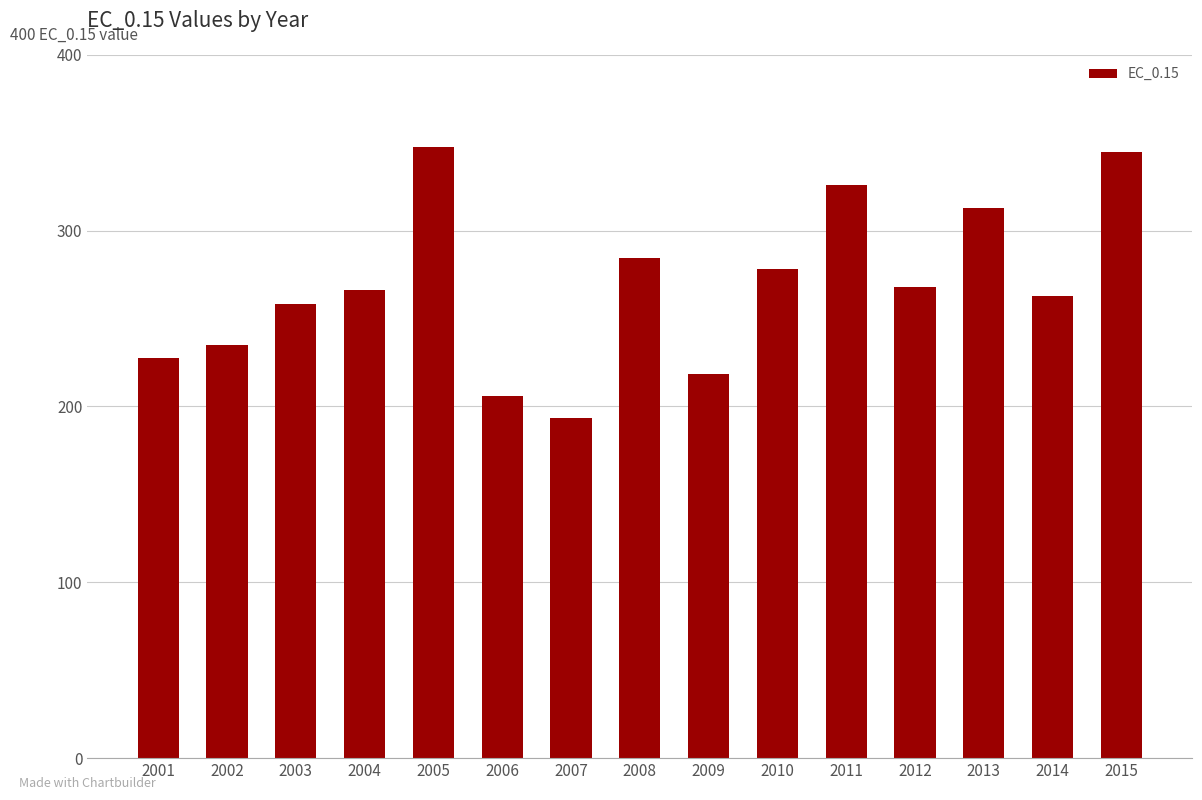

Which label corresponds to the smallest value in the chart?

2007